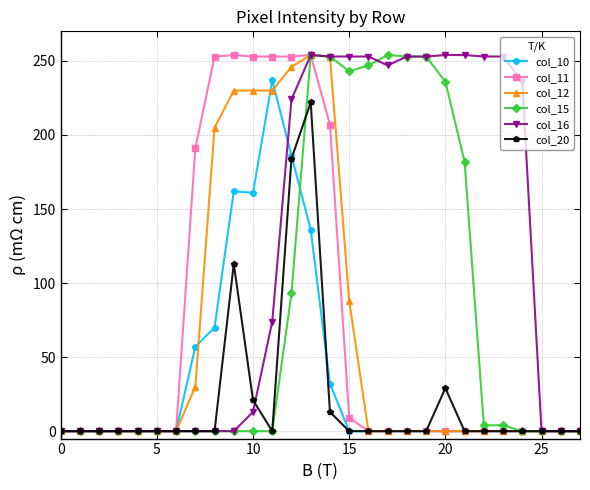

At how many categories does at least one series exceed 26?

18